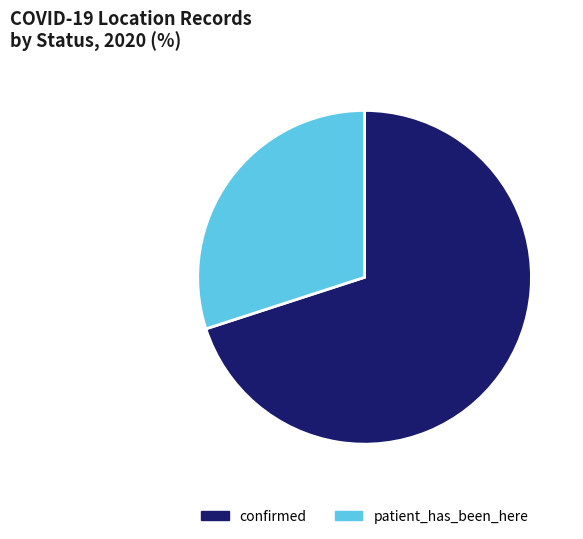

True or false: confirmed accounts for 80% of the total.

False